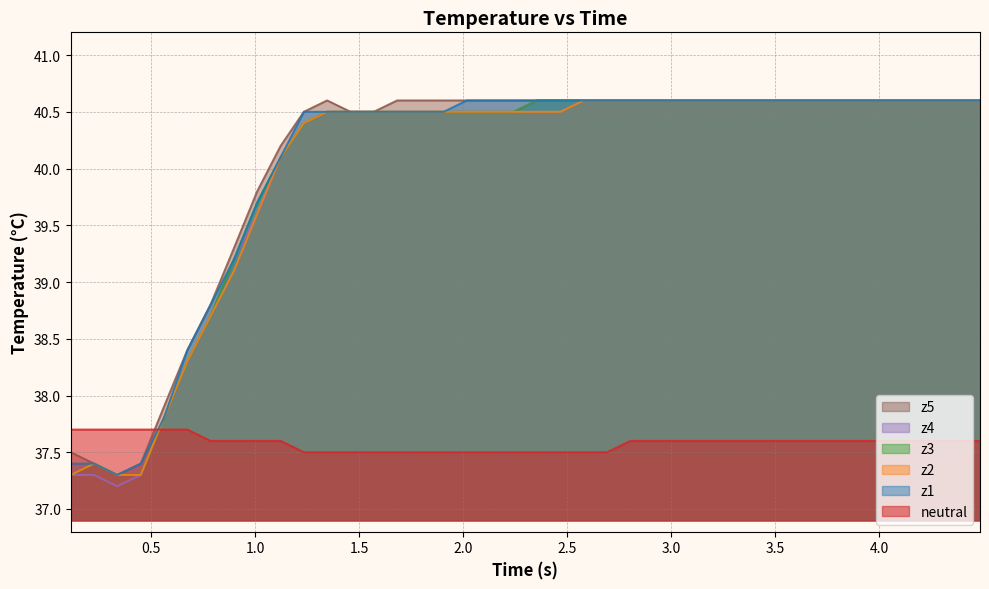

What is the highest value of the z3 series?

40.6